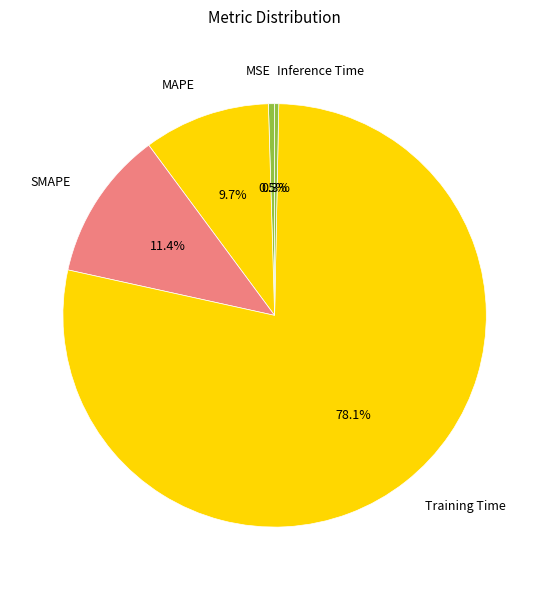

Which category has the biggest portion of the pie?

Training Time